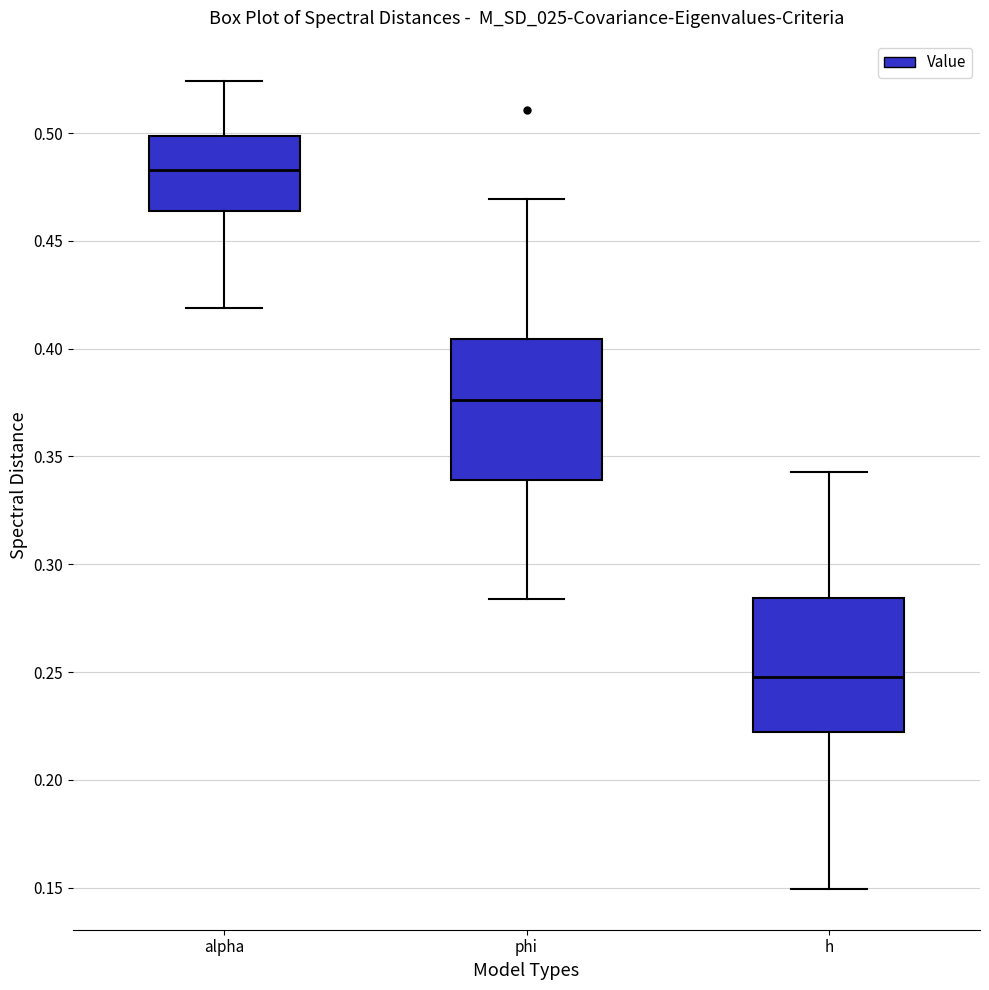

Which box has the highest median line?

alpha